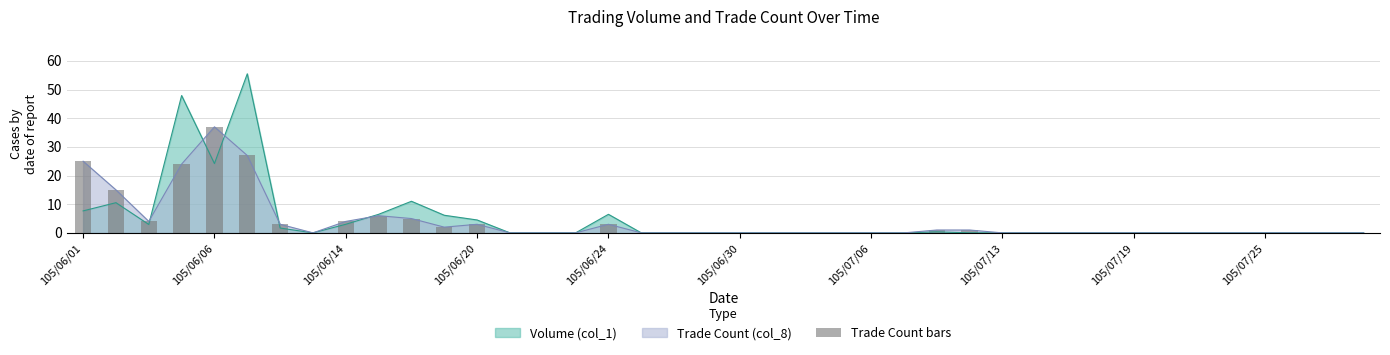

Is it true that Trade Count (col_8) equals 0.0 at 105/07/06?

True